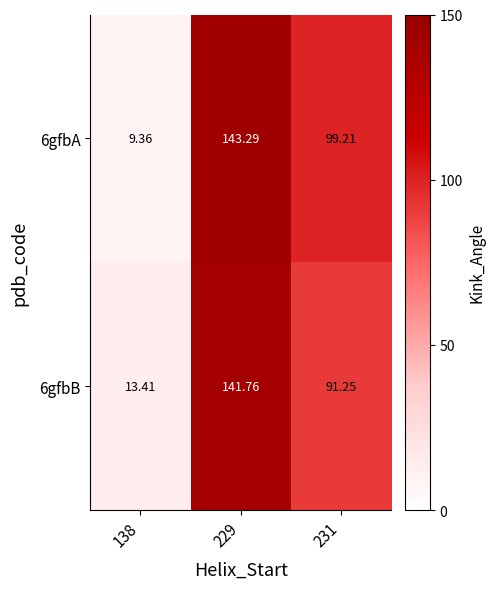

Is the value of 6gfbA at 138 greater than the value of 6gfbB at 138?

No